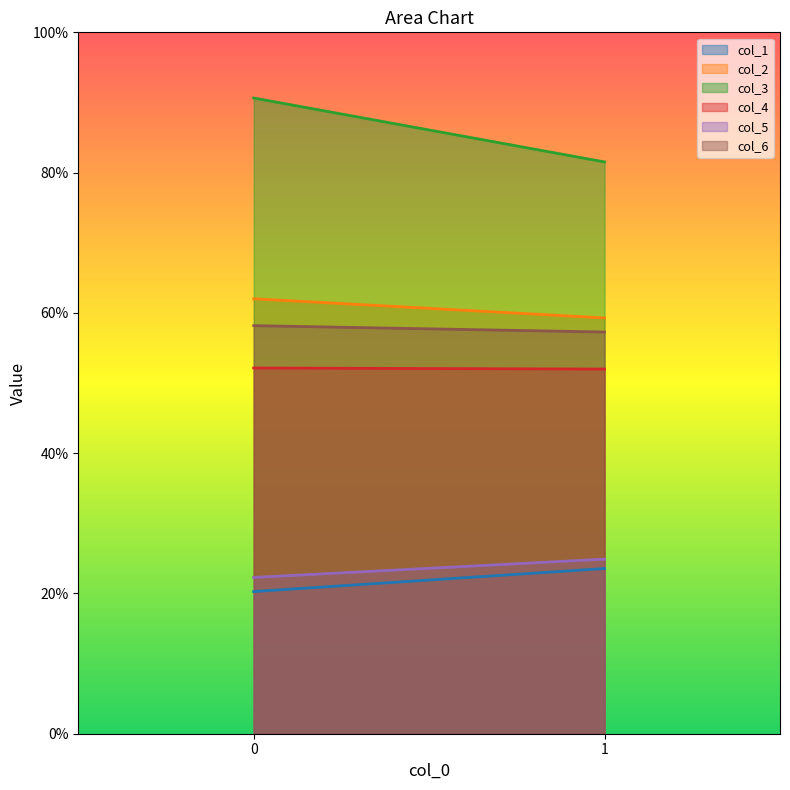

At how many categories does at least one series exceed 29?

2